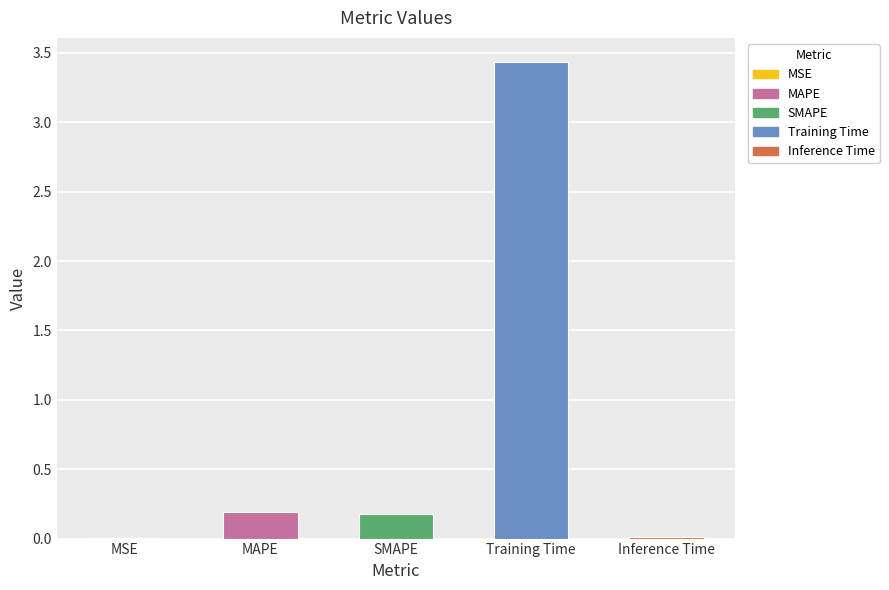

What is the approximate value at SMAPE?

0.2